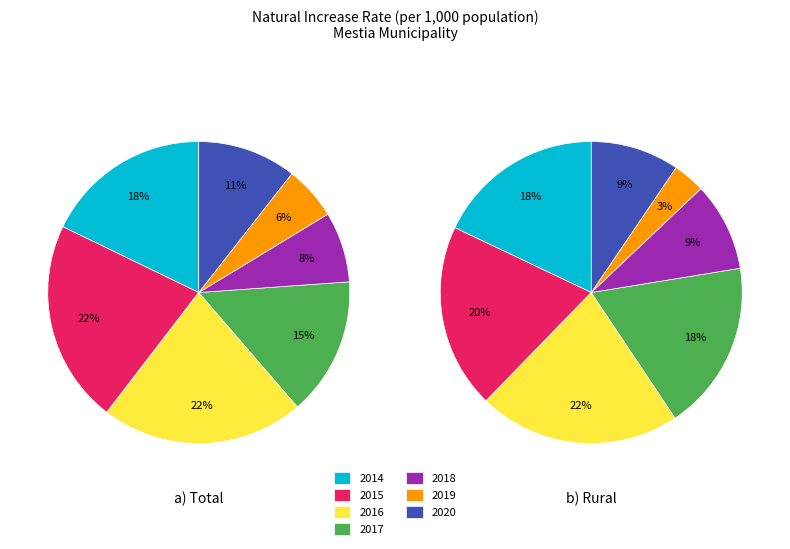

What is the smallest slice in the pie chart?

2019